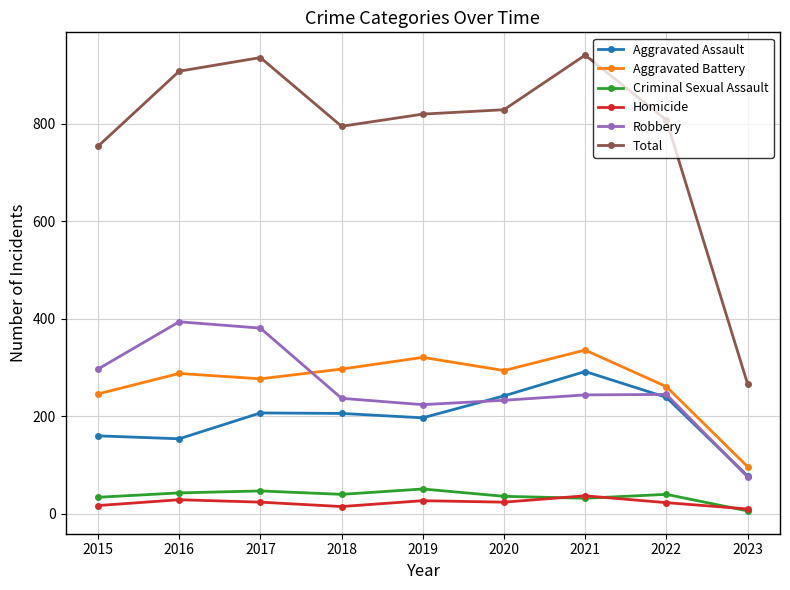

At 2017, list the series in order from smallest to largest.

Homicide, Criminal Sexual Assault, Aggravated Assault, Aggravated Battery, Robbery, Total